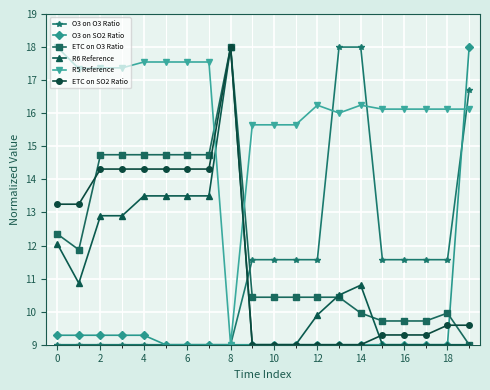

What is the value of the O3 on O3 Ratio point at the 14th from the left?

18.0